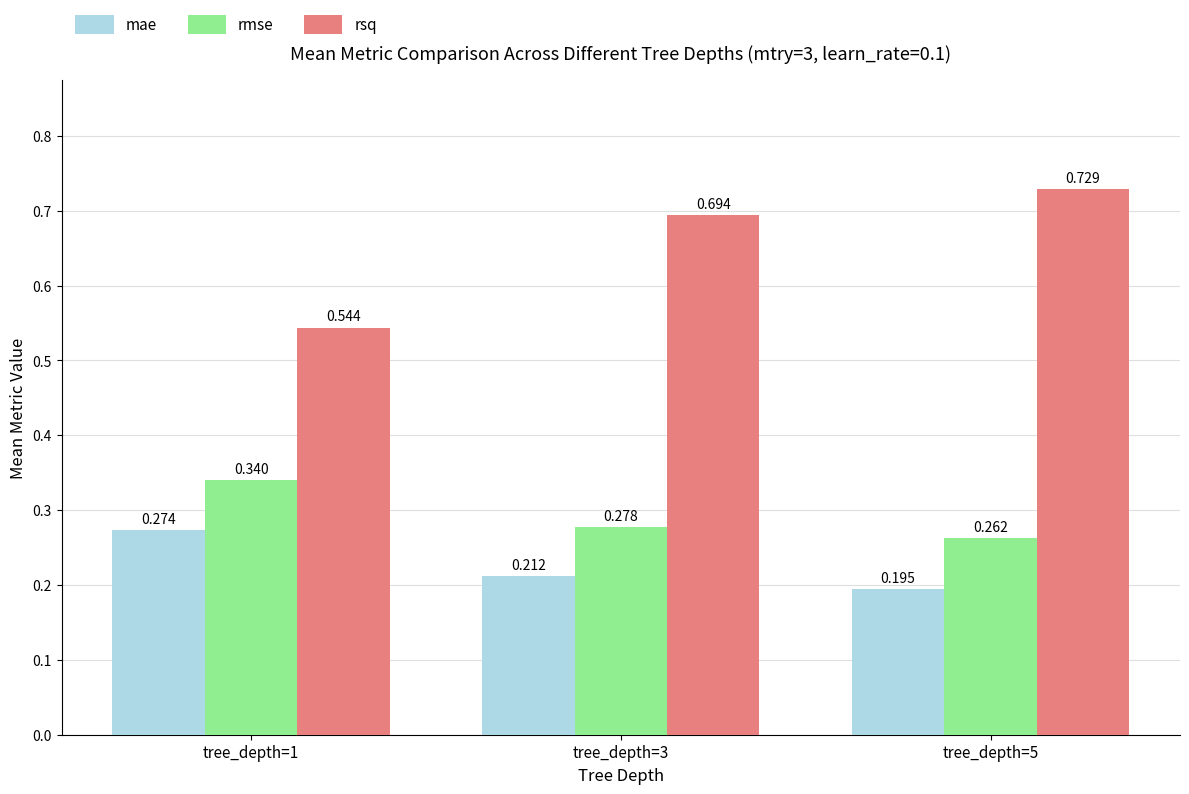

Which category has the lowest value in the rmse series?

tree_depth=5